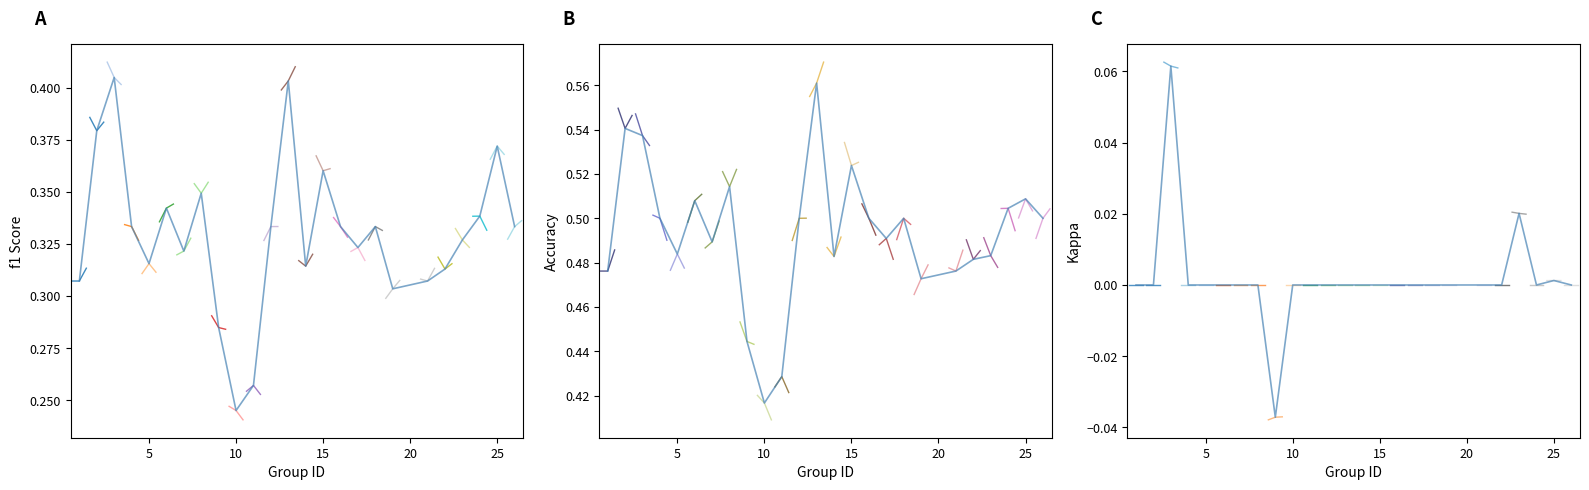

Is the value of accuracy at 14 greater than the value of kappa at 10?

Yes